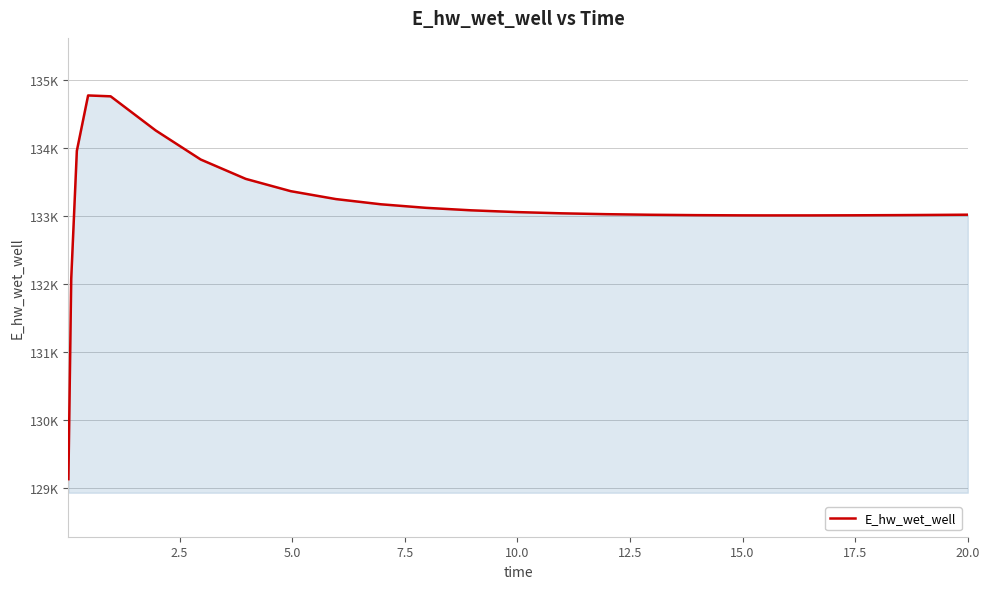

What is the difference between the maximum and minimum values?

5649.7